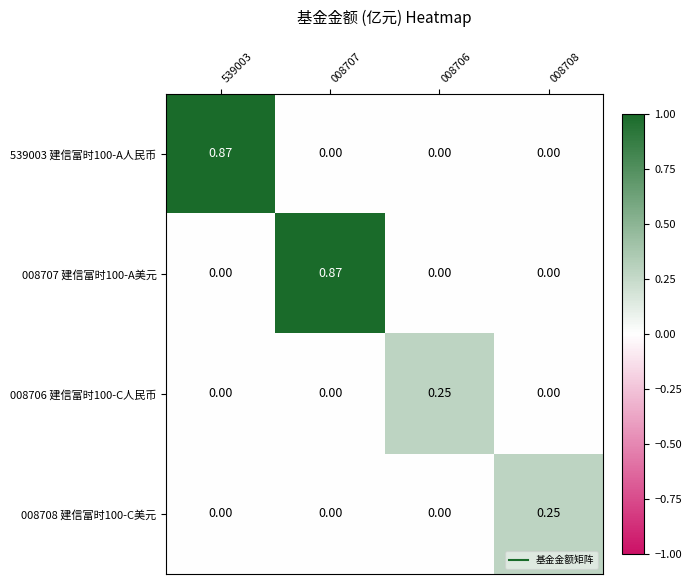

Is the value of 008708 建信富时100-C美元 at 539003 greater than the value of 008706 建信富时100-C人民币 at 008706?

No